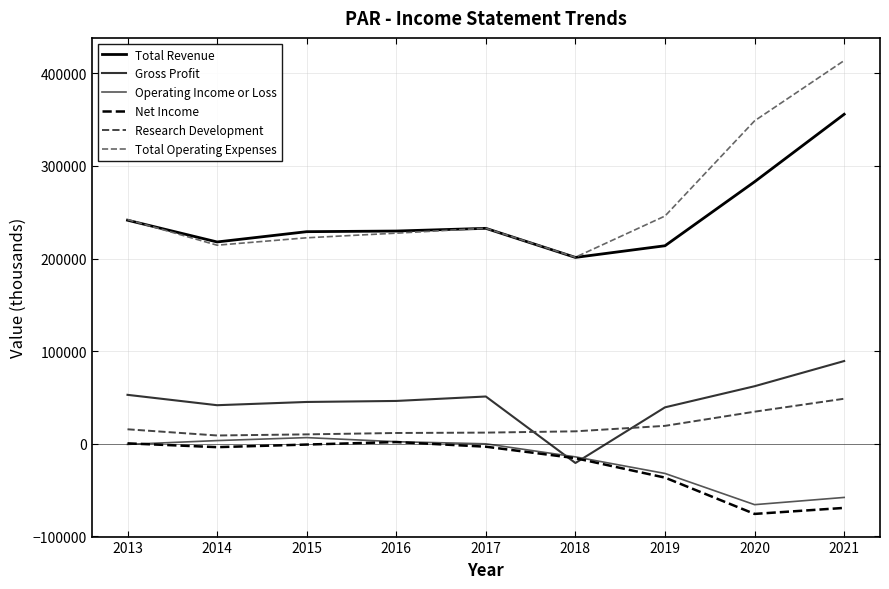

What is the minimum value for Net Income?

-75800